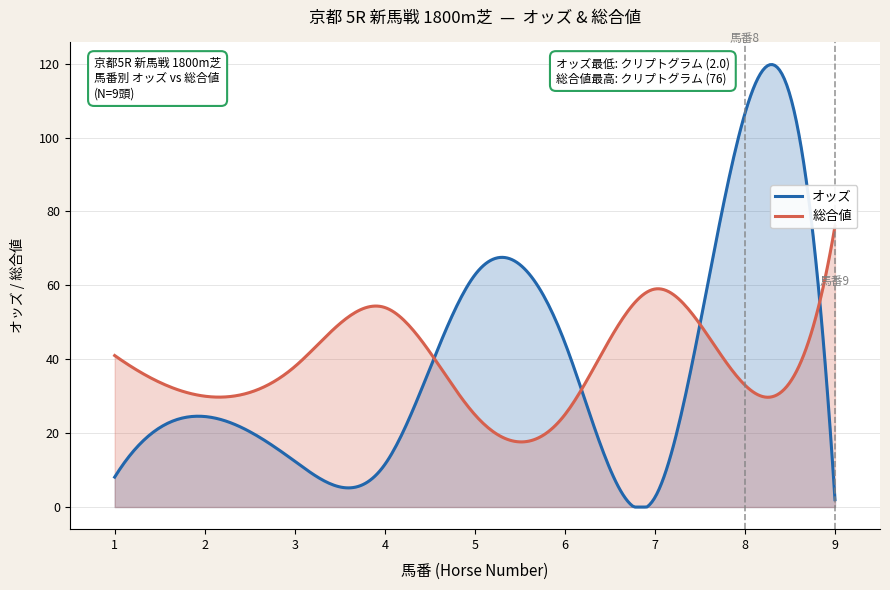

True or false: 総合値 and オッズ intersect in this chart.

True